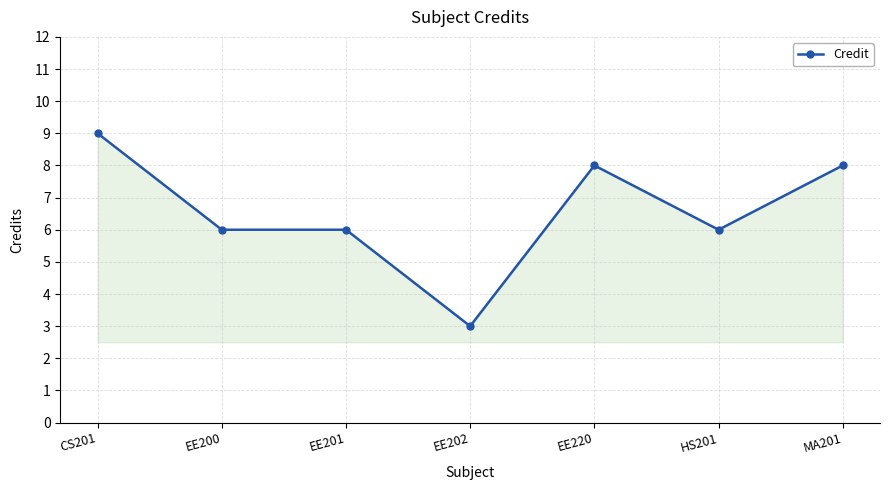

True or false: there are more than 0 points higher than both neighbors.

True